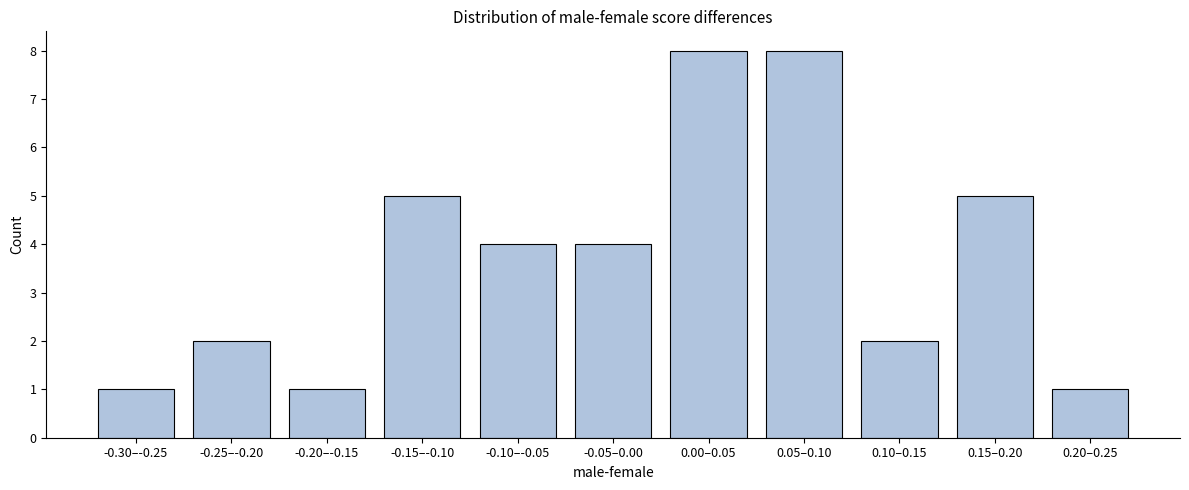

Reading left to right, extract all data points from this chart.

-0.30–-0.25=1	-0.25–-0.20=2	-0.20–-0.15=1	-0.15–-0.10=5	-0.10–-0.05=4	-0.05–0.00=4	0.00–0.05=8	0.05–0.10=8	0.10–0.15=2	0.15–0.20=5	0.20–0.25=1